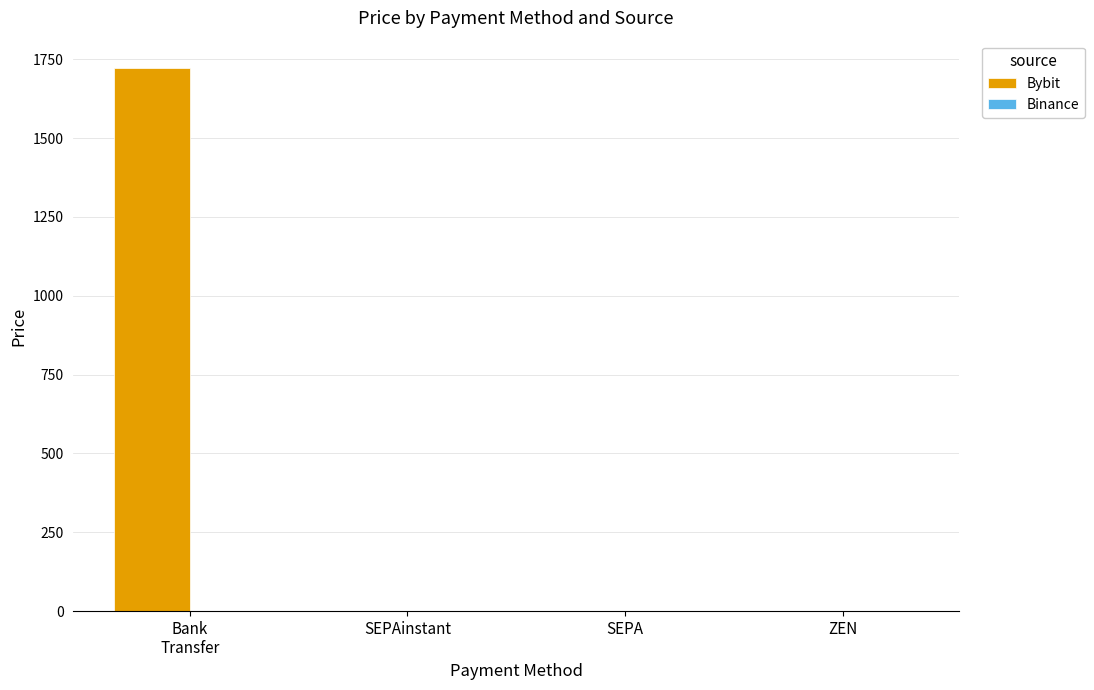

Which series has the largest total across all categories?

Bybit